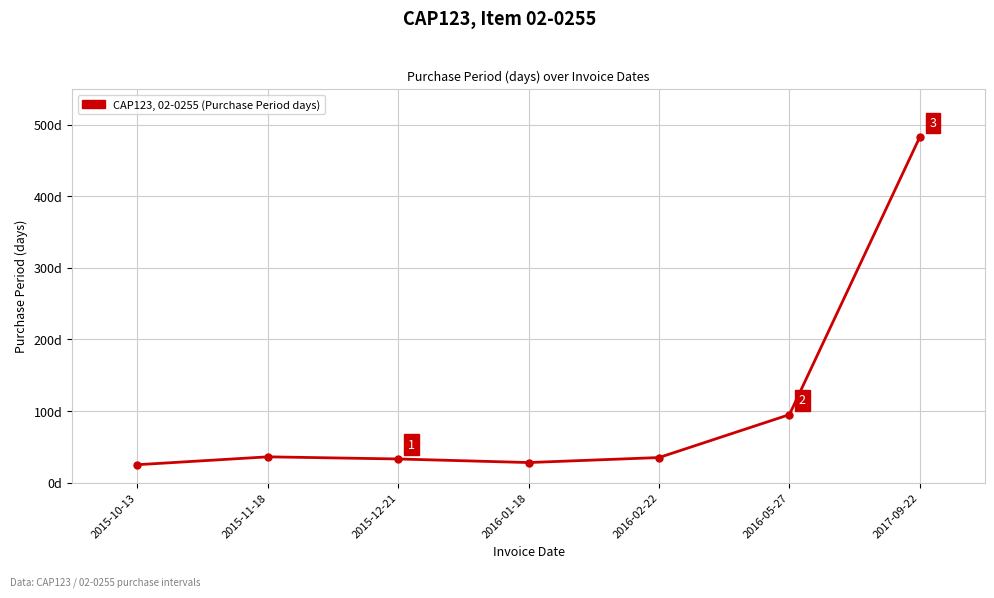

List the labels in order of value, largest first.

2017-09-22, 2016-05-27, 2015-11-18, 2016-02-22, 2015-12-21, 2016-01-18, 2015-10-13